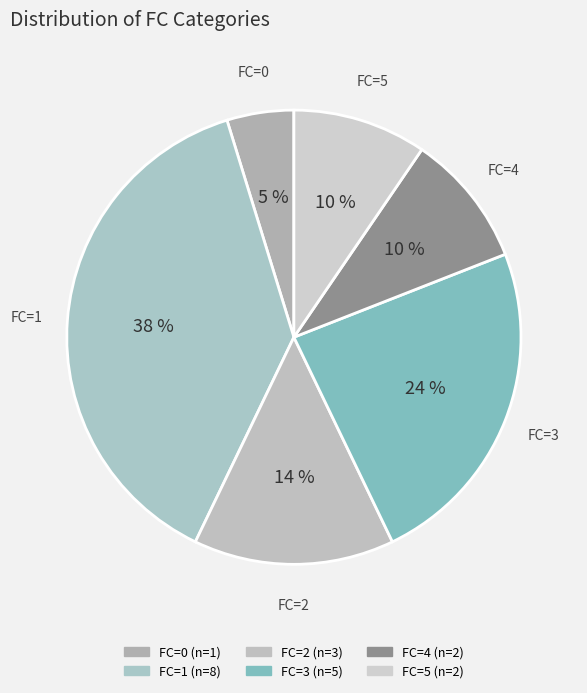

Is the sum of FC=4 and FC=5 greater than half?

No